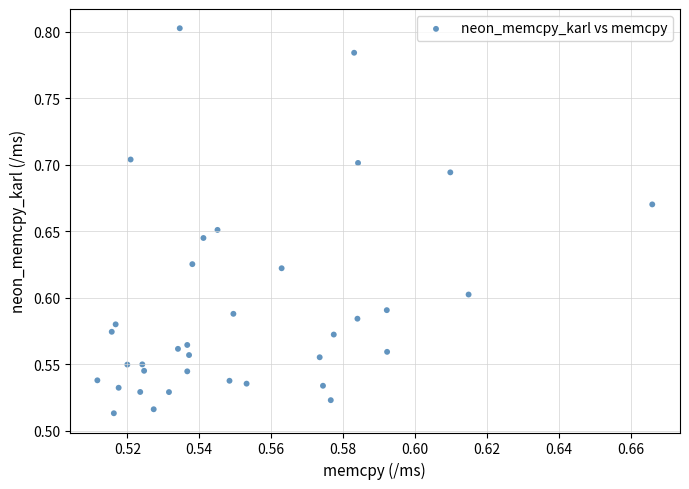

What is the range of Y values (max minus min)?

0.3